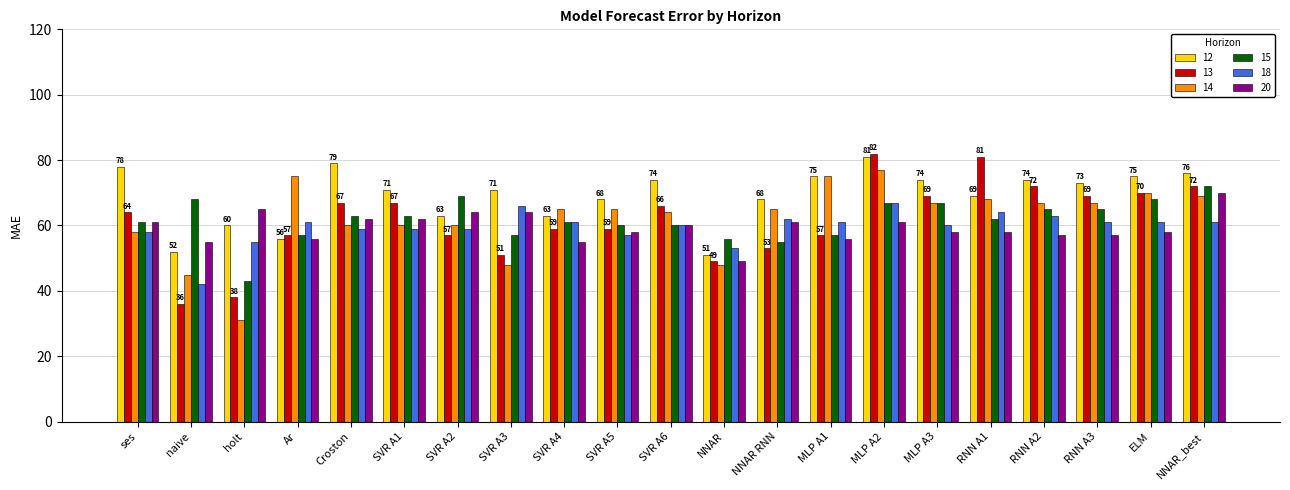

What is the greatest value displayed?

82